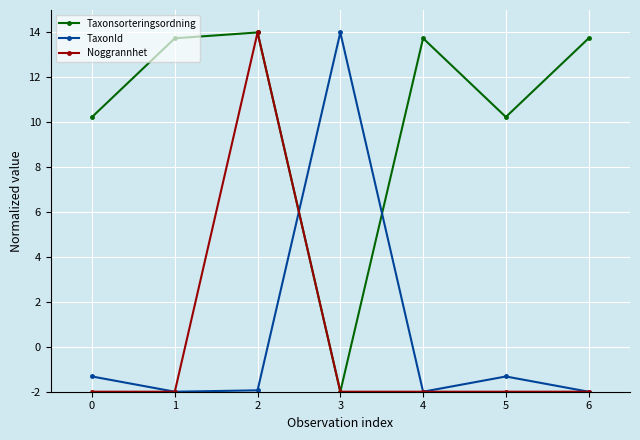

The value of Taxonsorteringsordning at 4 is 18.2. True or false?

False